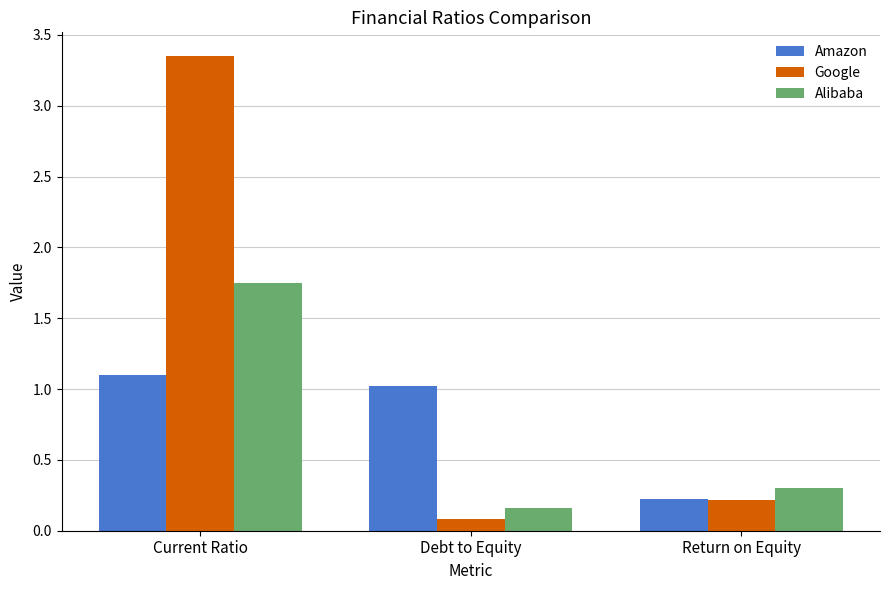

Rank the categories by Amazon value from lowest to highest.

Return on Equity, Debt to Equity, Current Ratio